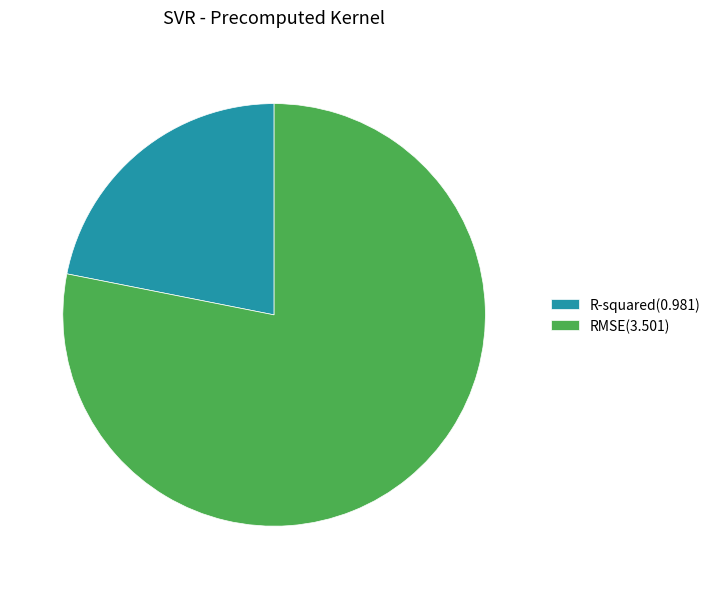

True or false: RMSE accounts for 64% of the total.

False